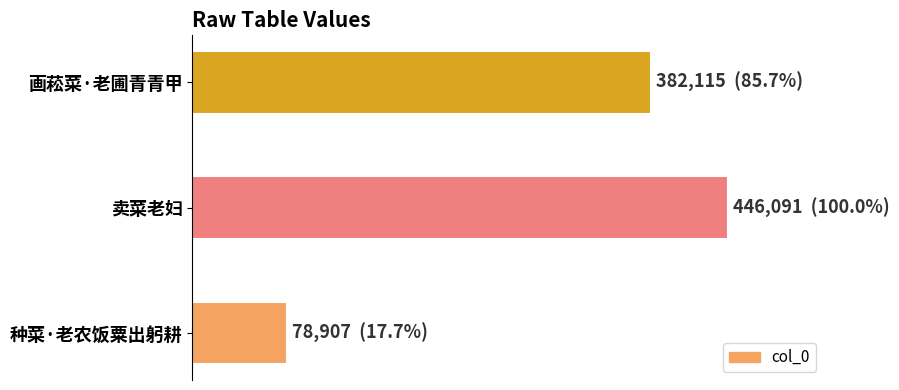

What is the average value?

302371